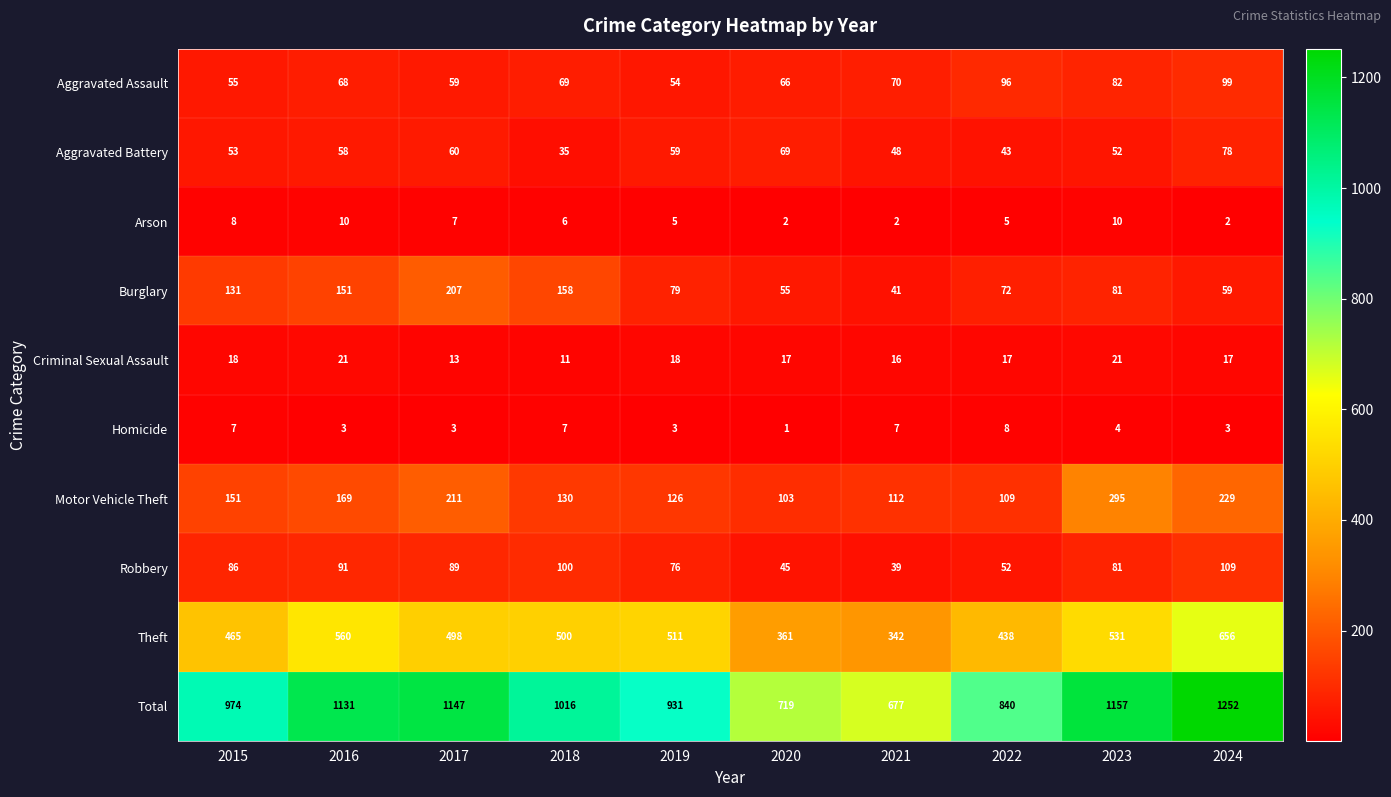

Which category has the lowest value across all series?

2020